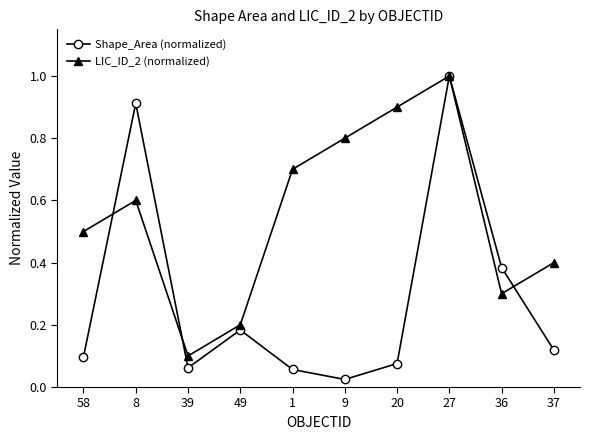

List the series in order of their overall mean, highest first.

LIC_ID_2 (normalized), Shape_Area (normalized)